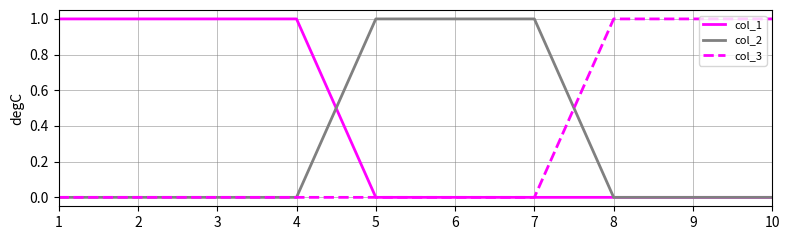

Is it true that col_1 equals 2 at 4?

False